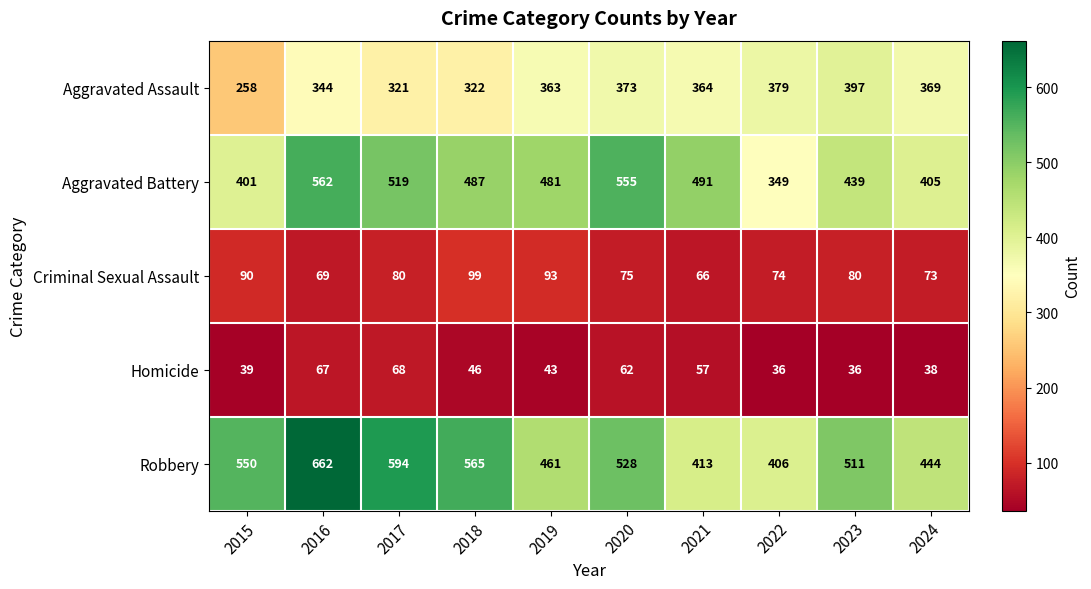

What is the difference between the Homicide values at 2021 and 2020?

5